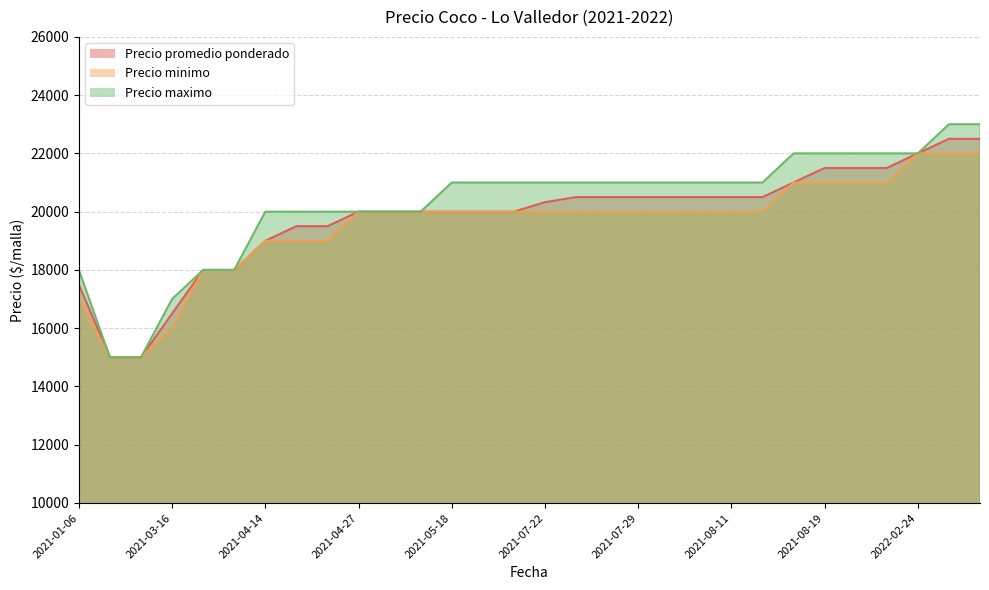

What is the smallest value displayed?

15000